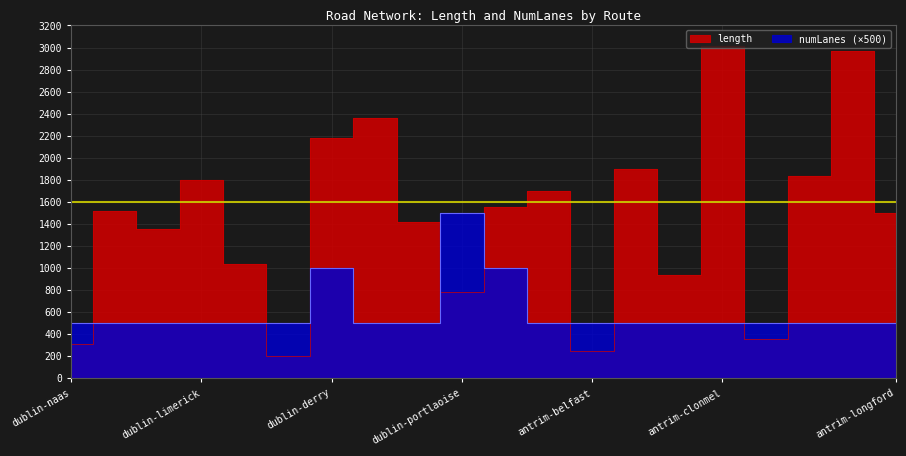

How many times do numLanes and length cross each other?

9